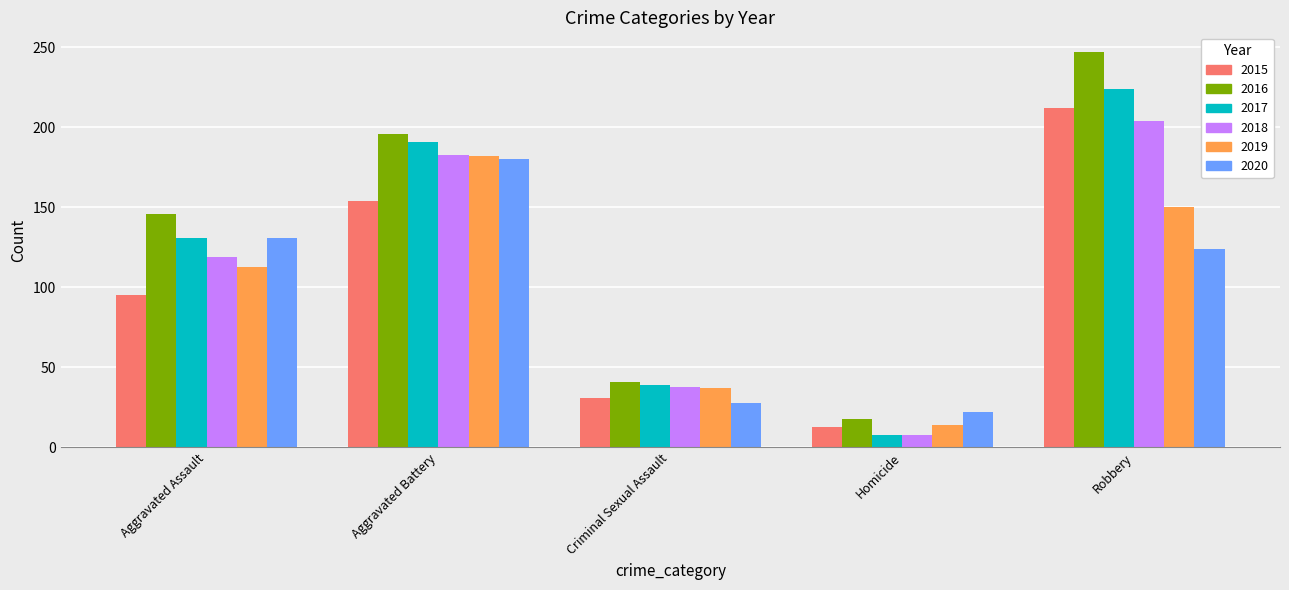

At which category is the sum across all series the highest?

Robbery